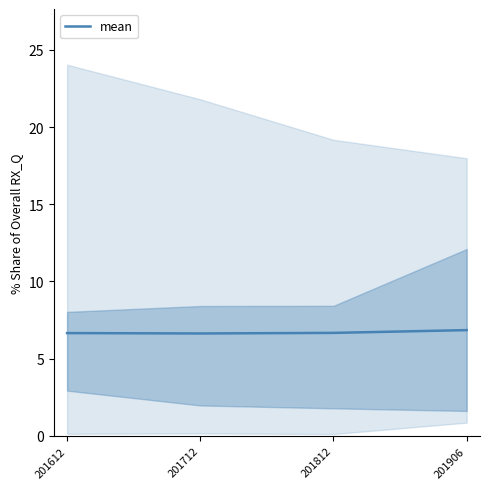

What is the change in value from 201812 to 201906?

+0.2